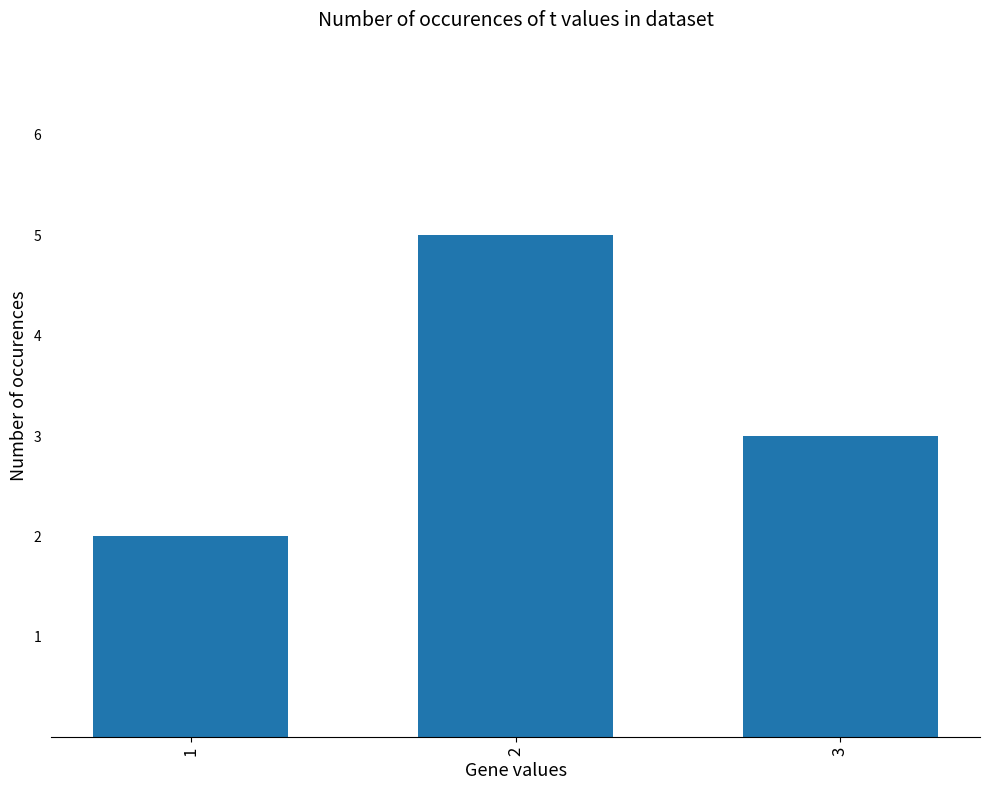

At which label is the value closest to 3?

3